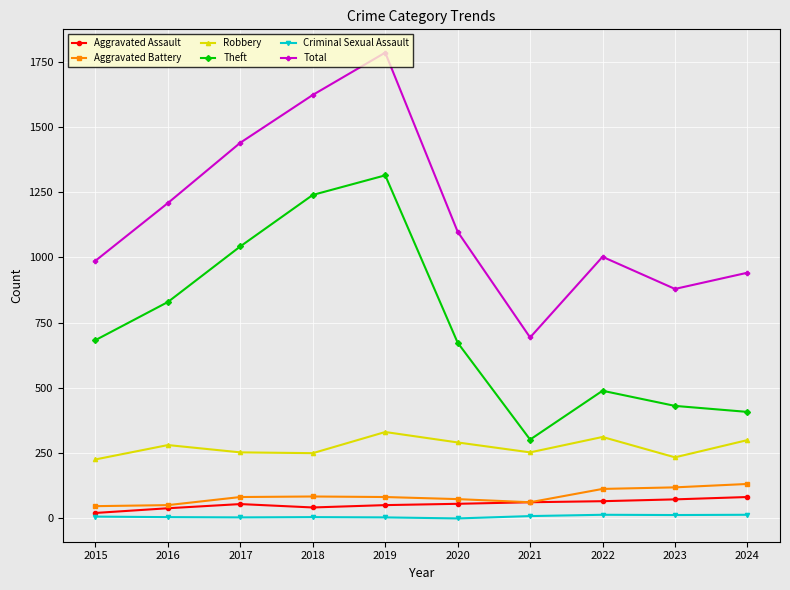

Count the number of categories in the chart.

10